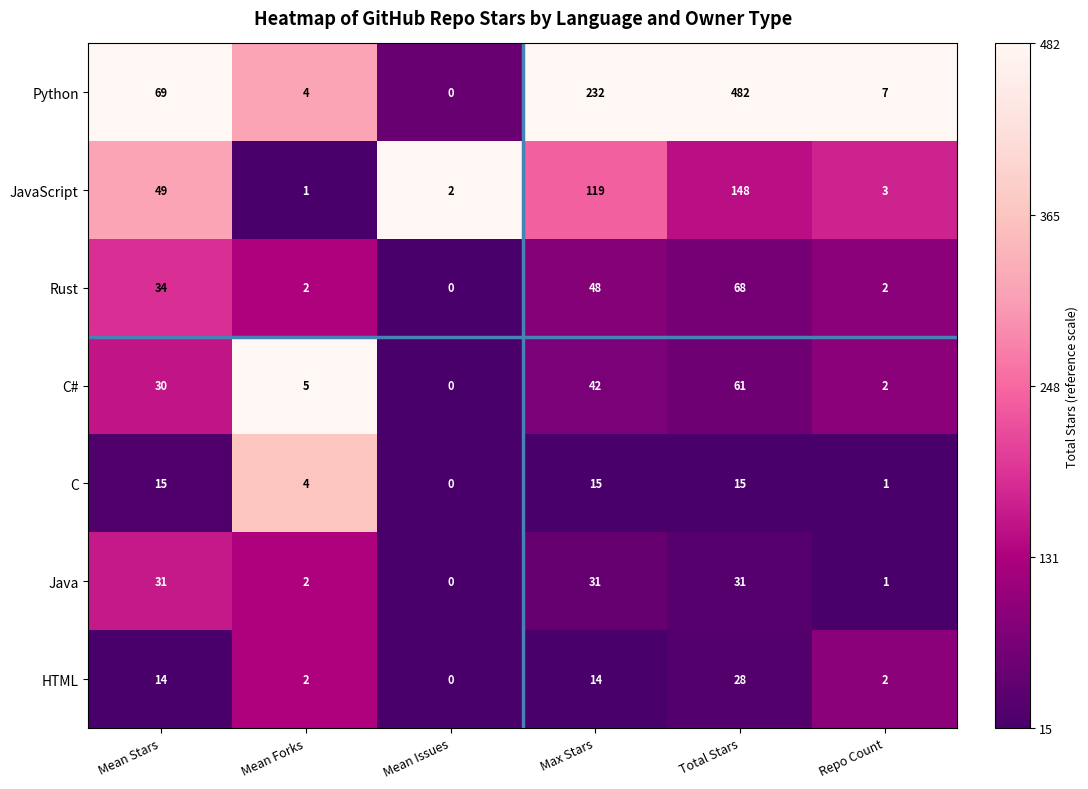

At which label is Python closest to 241?

Max Stars